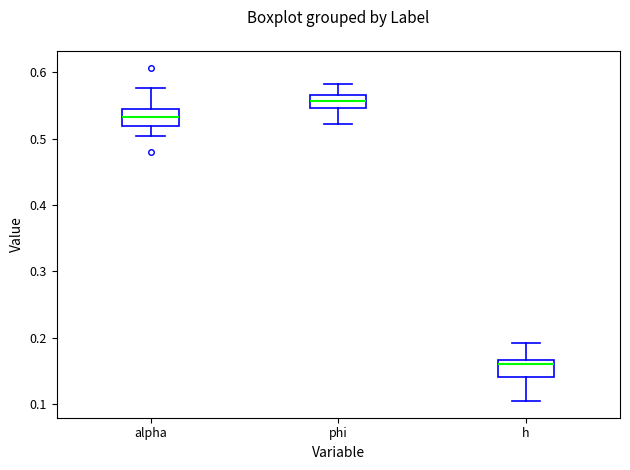

Where is the lower edge of the box for phi on the y-axis? The values are not printed on the chart, so give them approximately, as read against the axis.

0.55